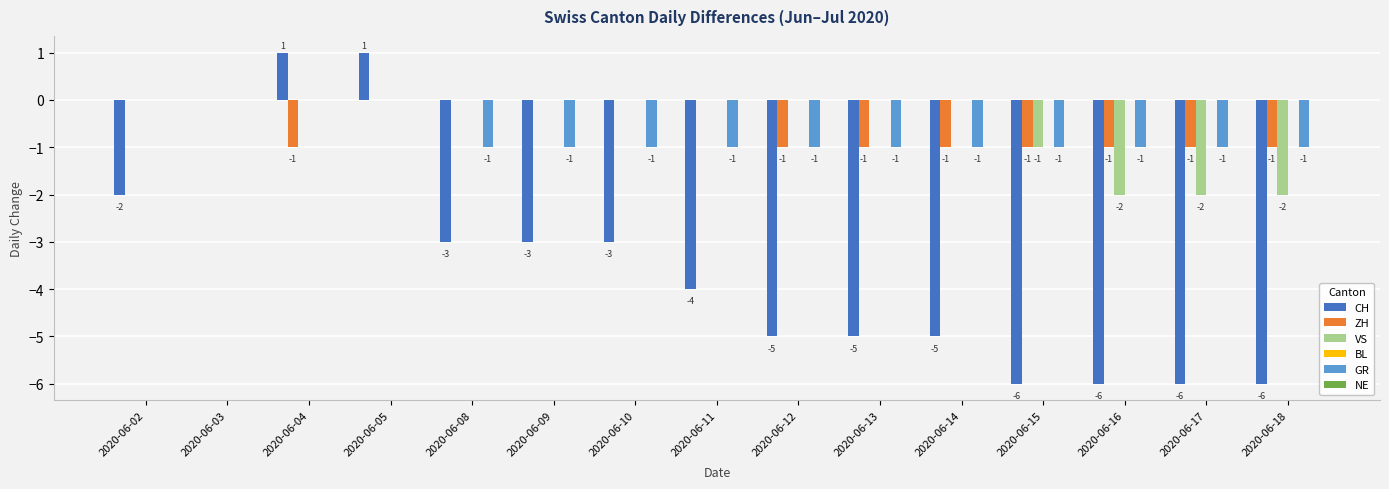

How many groups of bars are there?

15